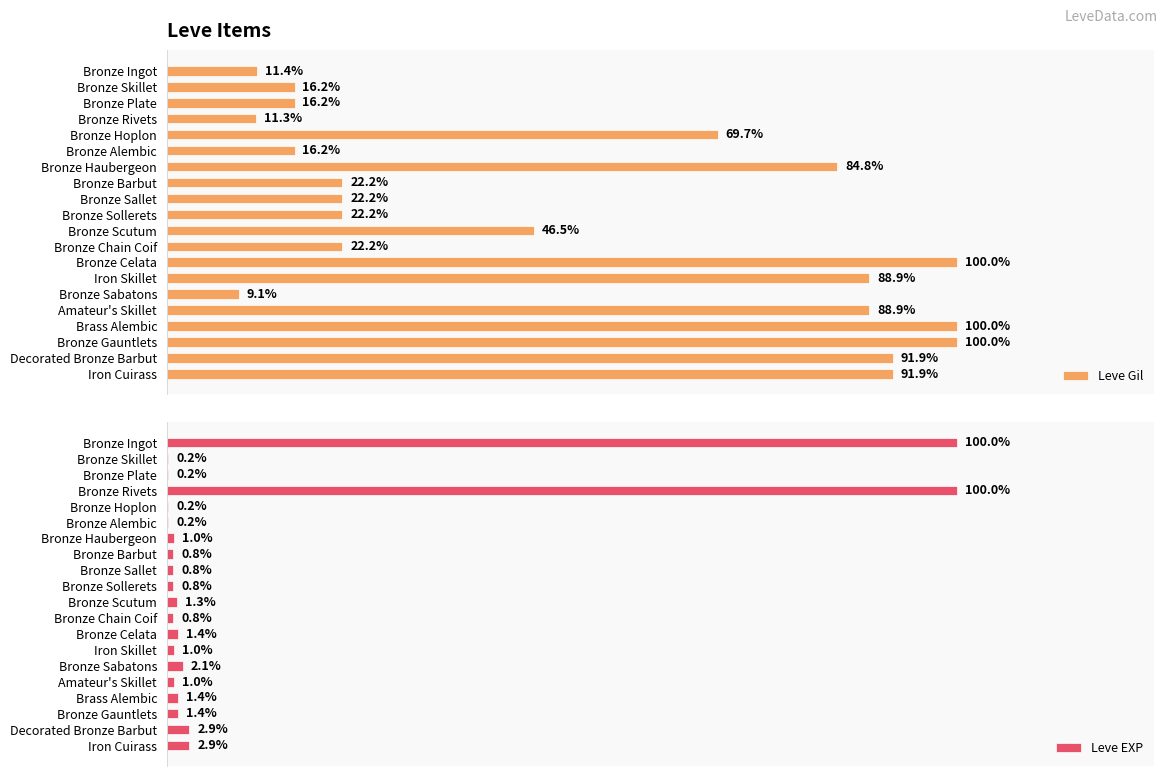

How many data points does each series have?

20